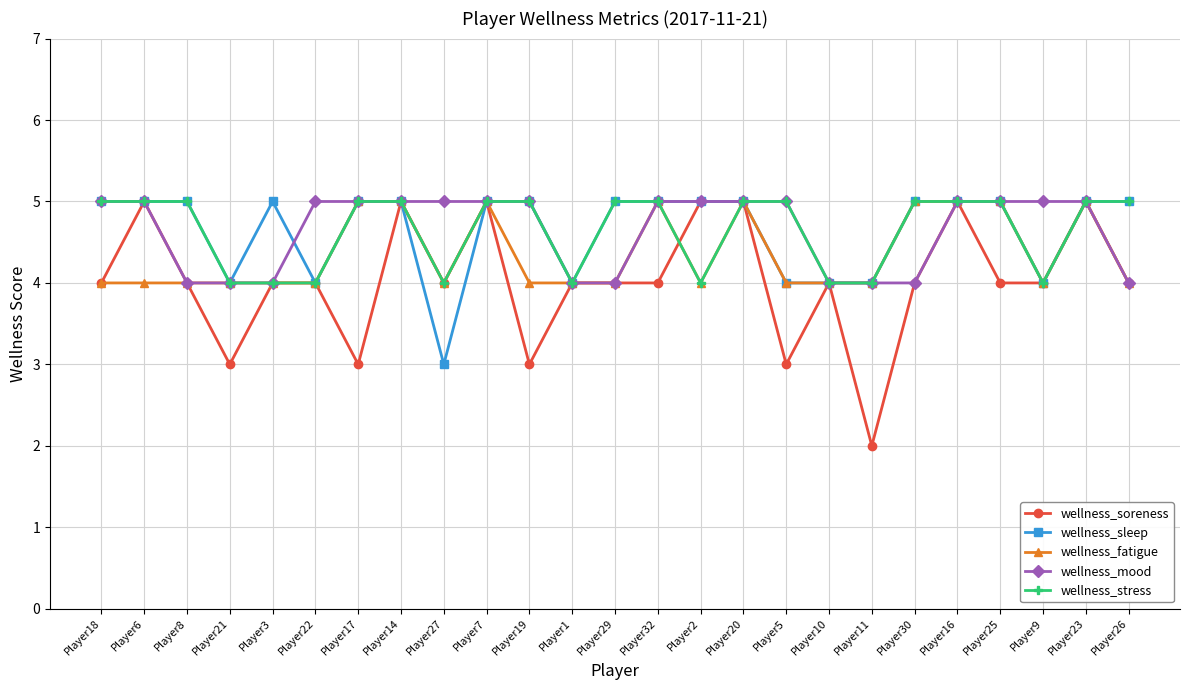

The value of wellness_mood at Player25 is 2. True or false?

False